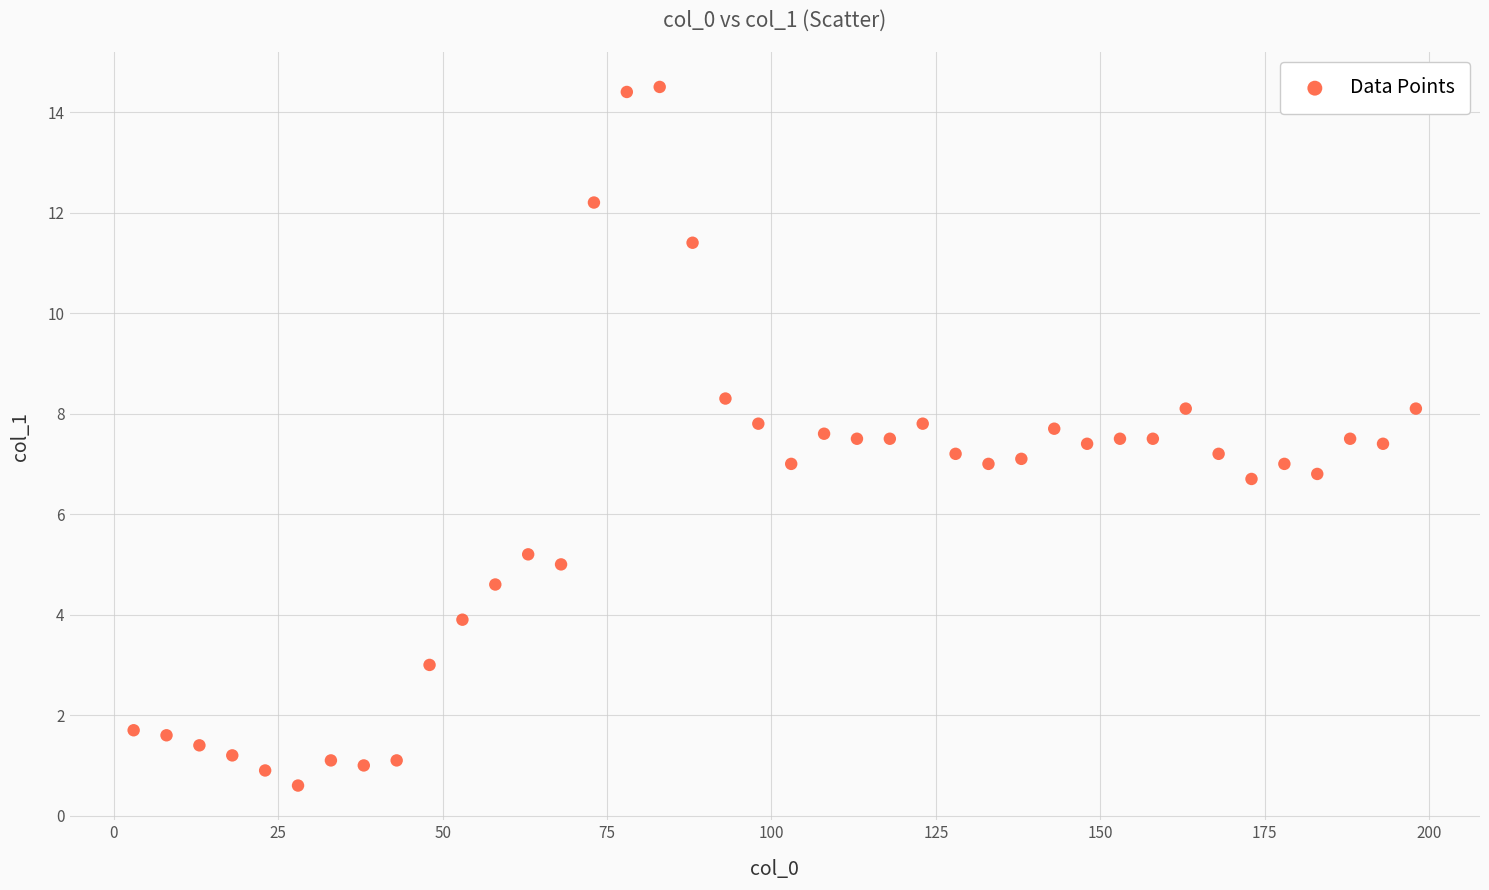

What is the range of X values (max minus min)?

195.0